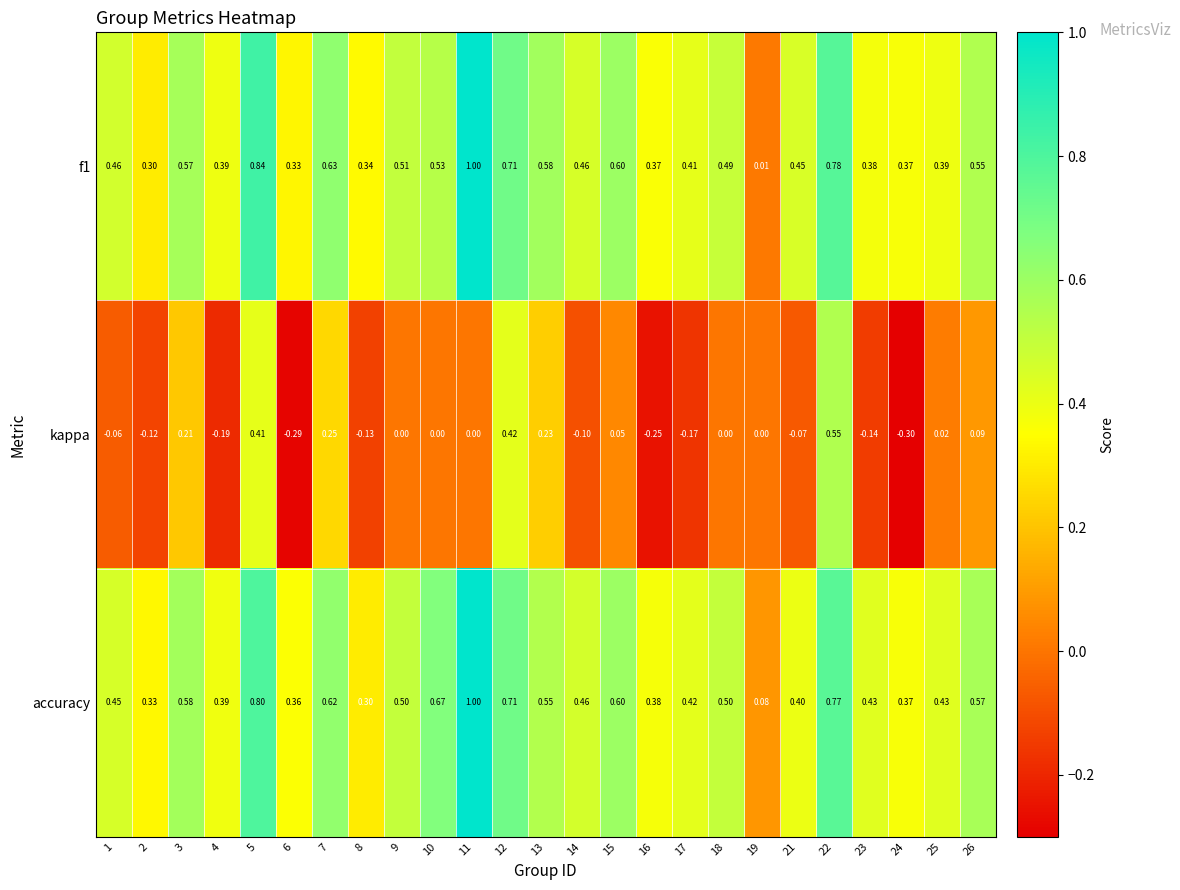

What is the spread (max minus min) of values at 16?

0.6